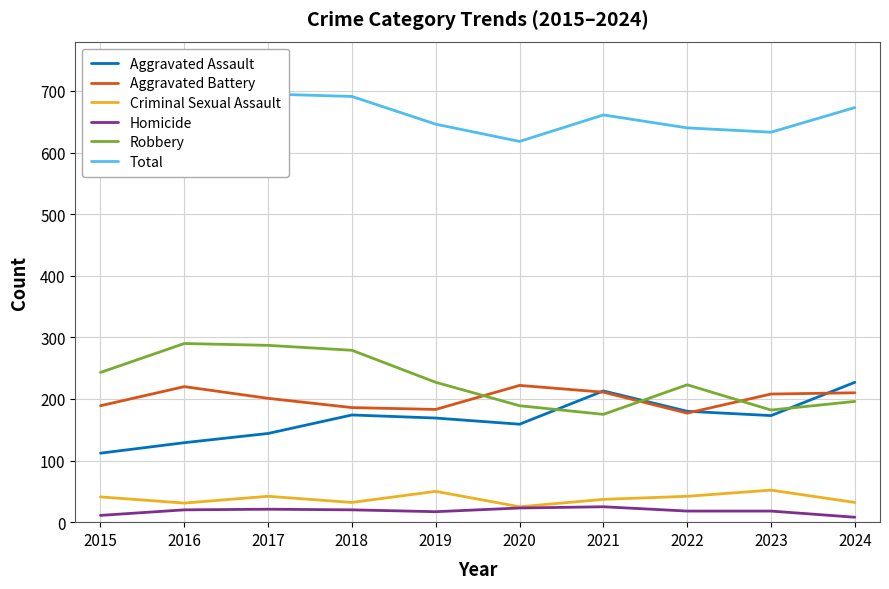

True or false: Aggravated Battery and Total intersect in this chart.

False